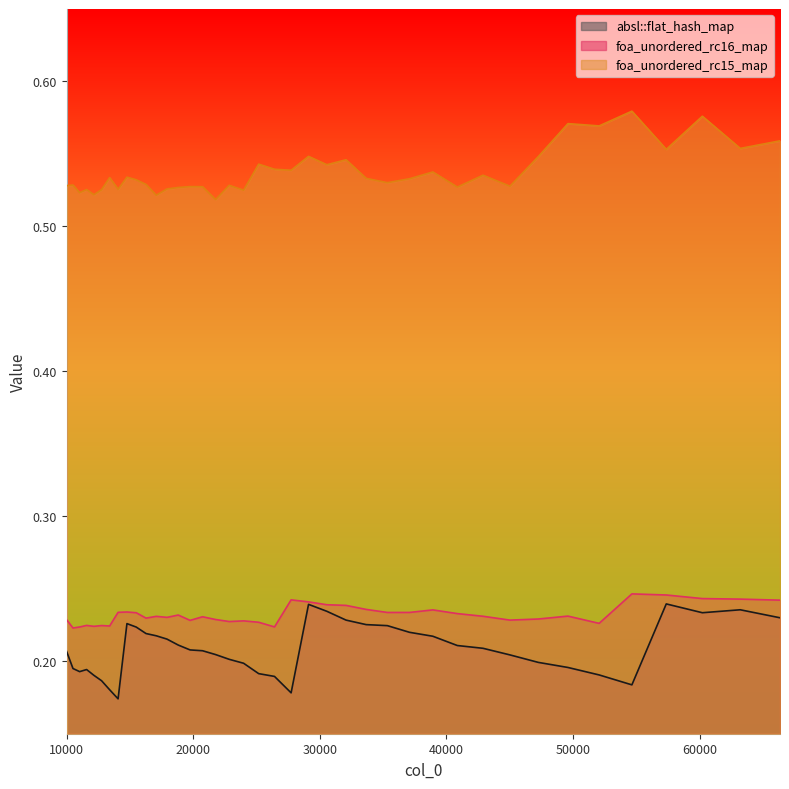

Reading left to right, transcribe all the data shown in this chart.

absl::flat_hash_map: 0.2	0.2	0.2	0.2	0.2	0.2	0.2	0.2	0.2	0.2	0.2	0.2	0.2	0.2	0.2	0.2	0.2	0.2	0.2	0.2	0.2	0.2	0.2	0.2	0.2	0.2	0.2	0.2	0.2	0.2	0.2	0.2	0.2	0.2	0.2	0.2	0.2	0.2	0.2	0.2
foa_unordered_rc16_map: 0.2	0.2	0.2	0.2	0.2	0.2	0.2	0.2	0.2	0.2	0.2	0.2	0.2	0.2	0.2	0.2	0.2	0.2	0.2	0.2	0.2	0.2	0.2	0.2	0.2	0.2	0.2	0.2	0.2	0.2	0.2	0.2	0.2	0.2	0.2	0.2	0.2	0.2	0.2	0.2
foa_unordered_rc15_map: 0.5	0.5	0.5	0.5	0.5	0.5	0.5	0.5	0.5	0.5	0.5	0.5	0.5	0.5	0.5	0.5	0.5	0.5	0.5	0.5	0.5	0.5	0.5	0.5	0.5	0.5	0.5	0.5	0.5	0.5	0.5	0.5	0.5	0.6	0.6	0.6	0.6	0.6	0.6	0.6